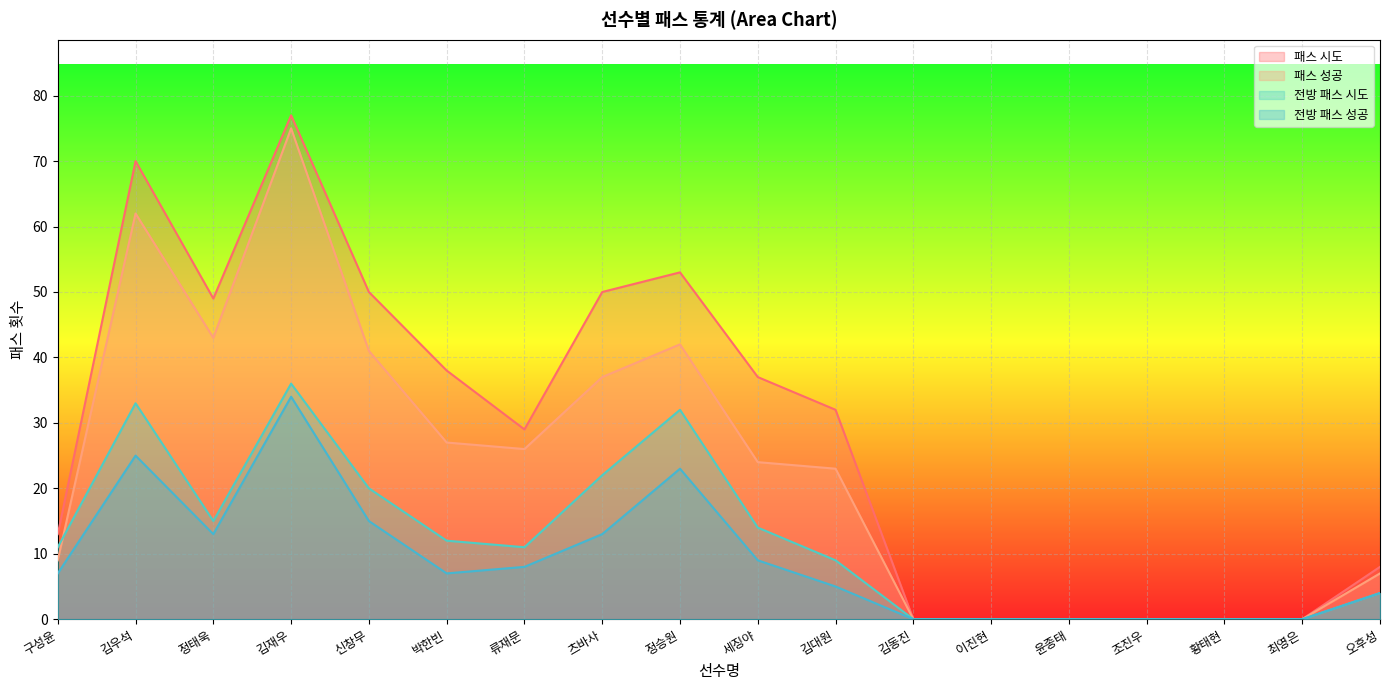

At which label does 패스 시도 first exceed 32?

김우석